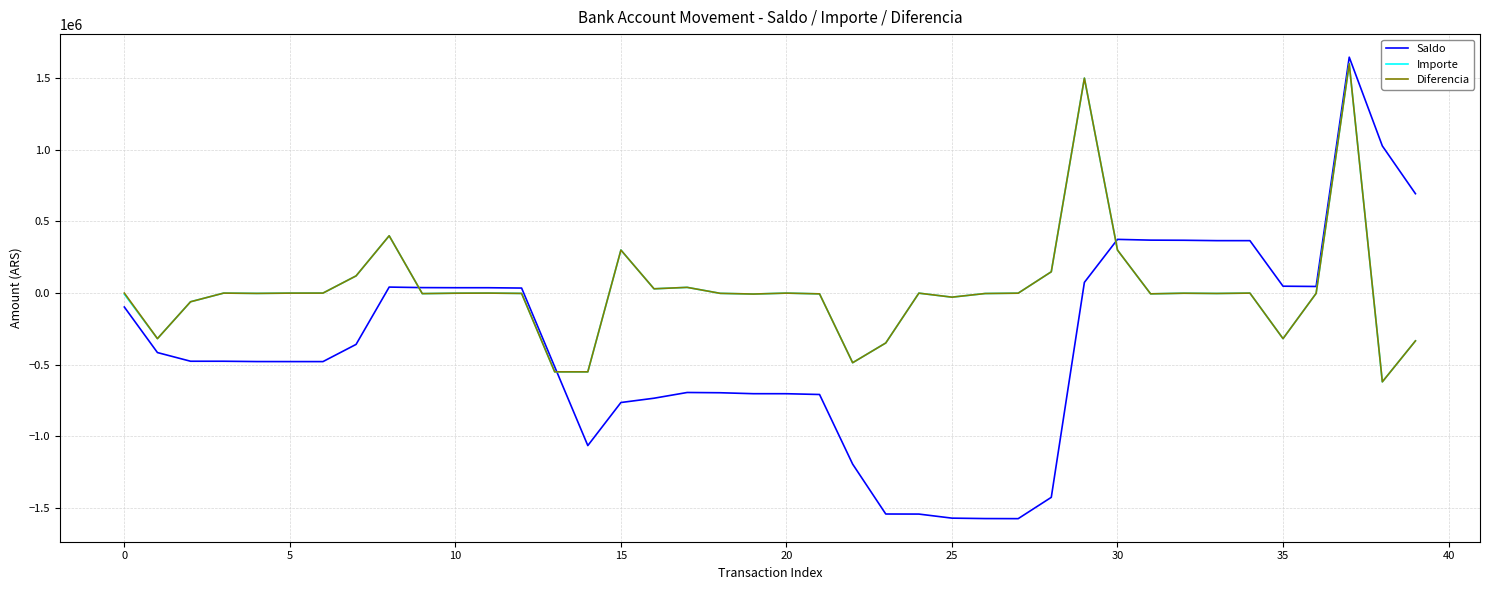

What is the minimum value for Saldo?

-1573949.0